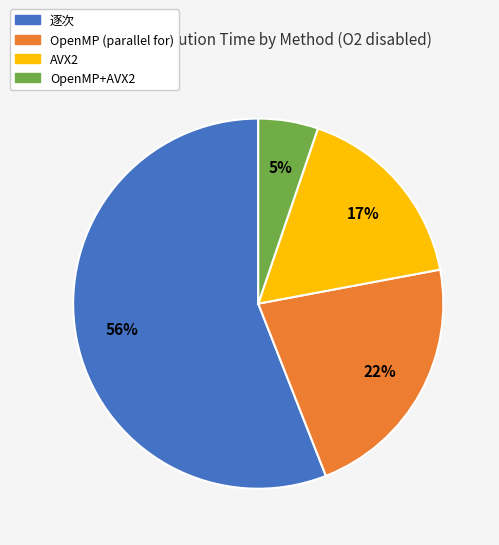

How many segments does this pie chart have?

4